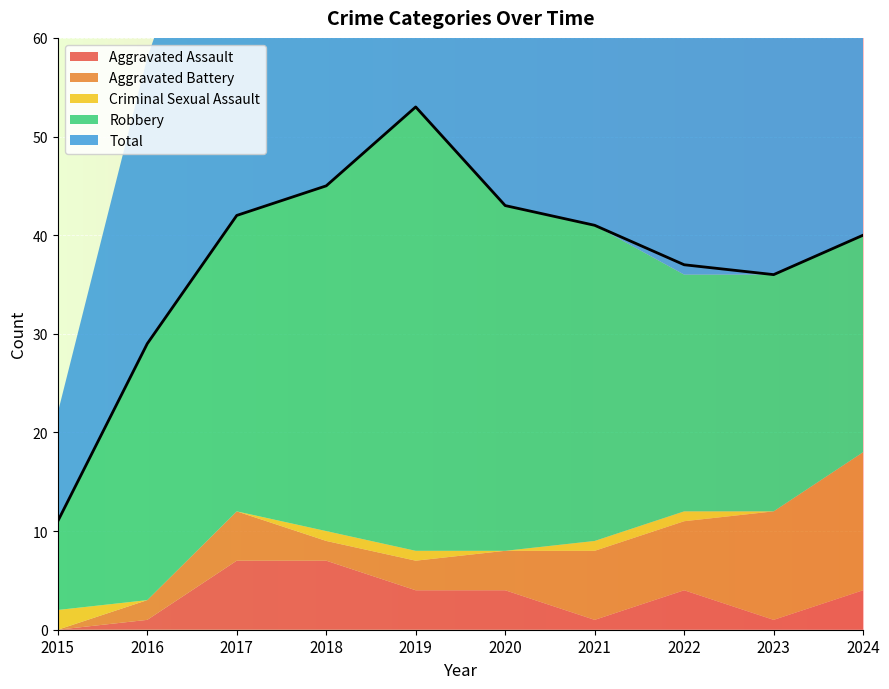

What is the difference between the highest and lowest values at 2021?

40